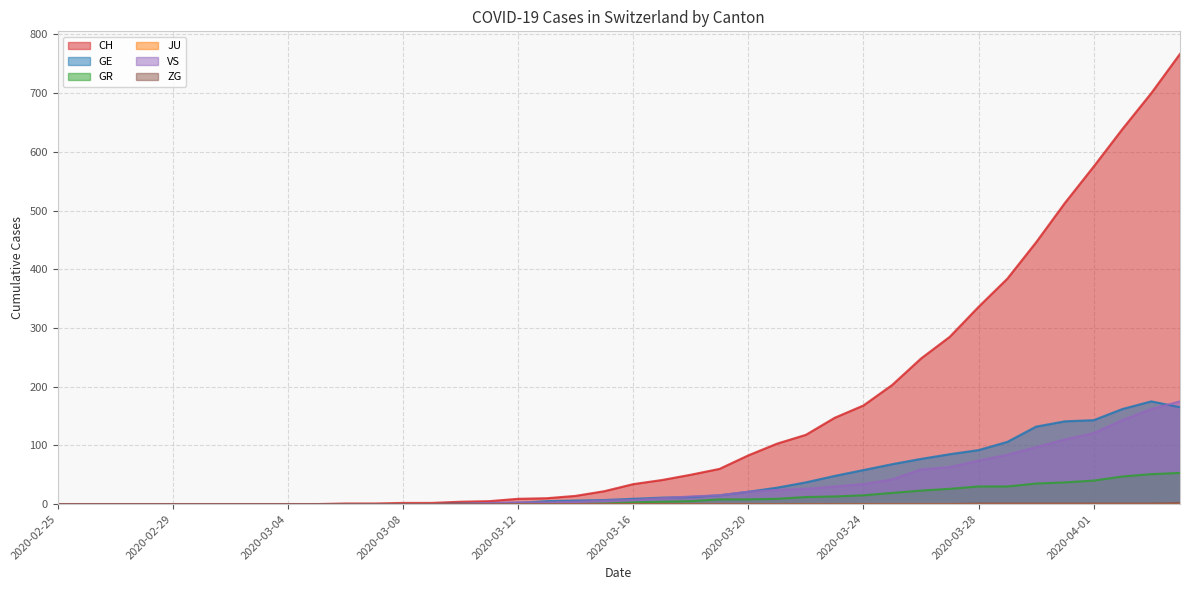

Between 2020-02-26 and 2020-03-25, which is larger?

2020-03-25